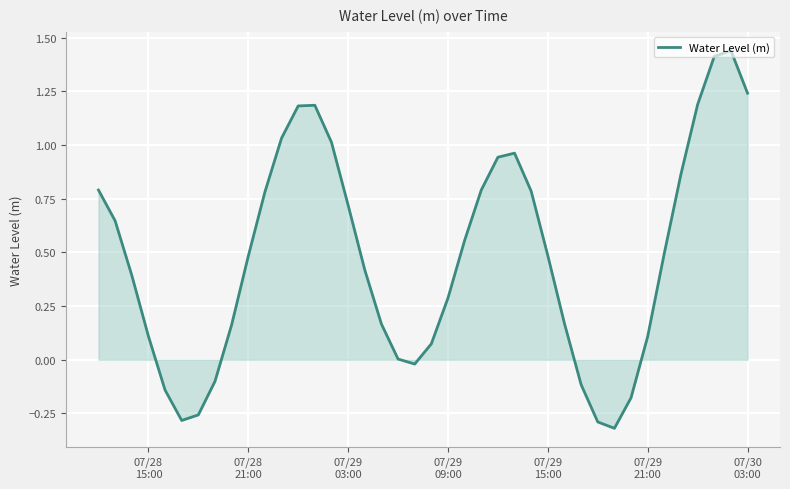

What is the difference between the maximum and minimum values?

1.8